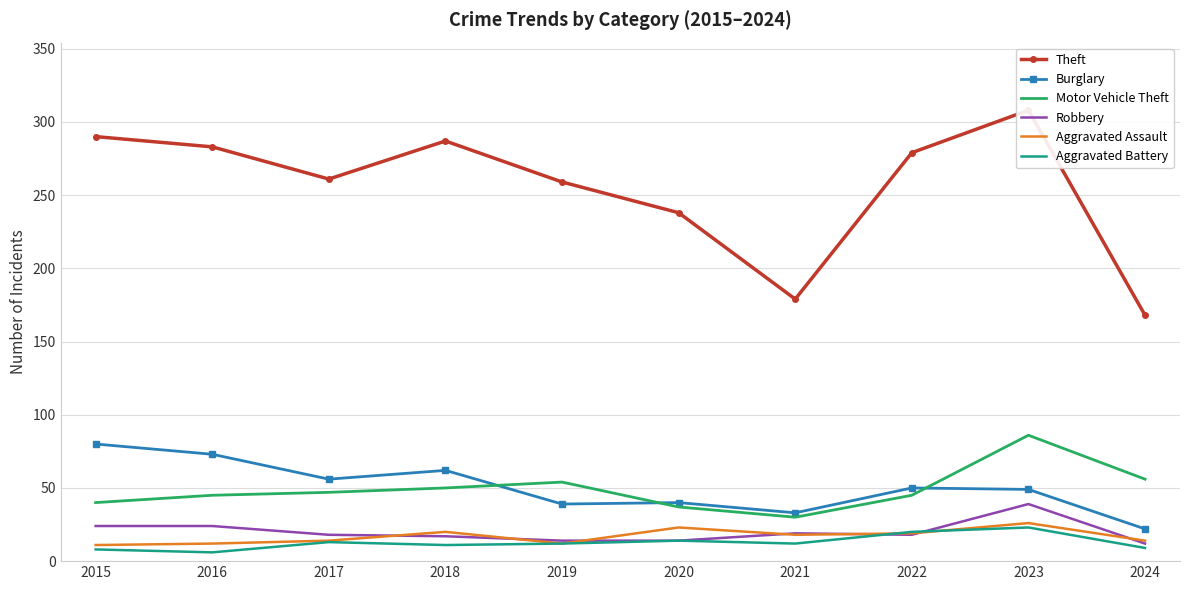

What is the spread (max minus min) of values at 2019?

247